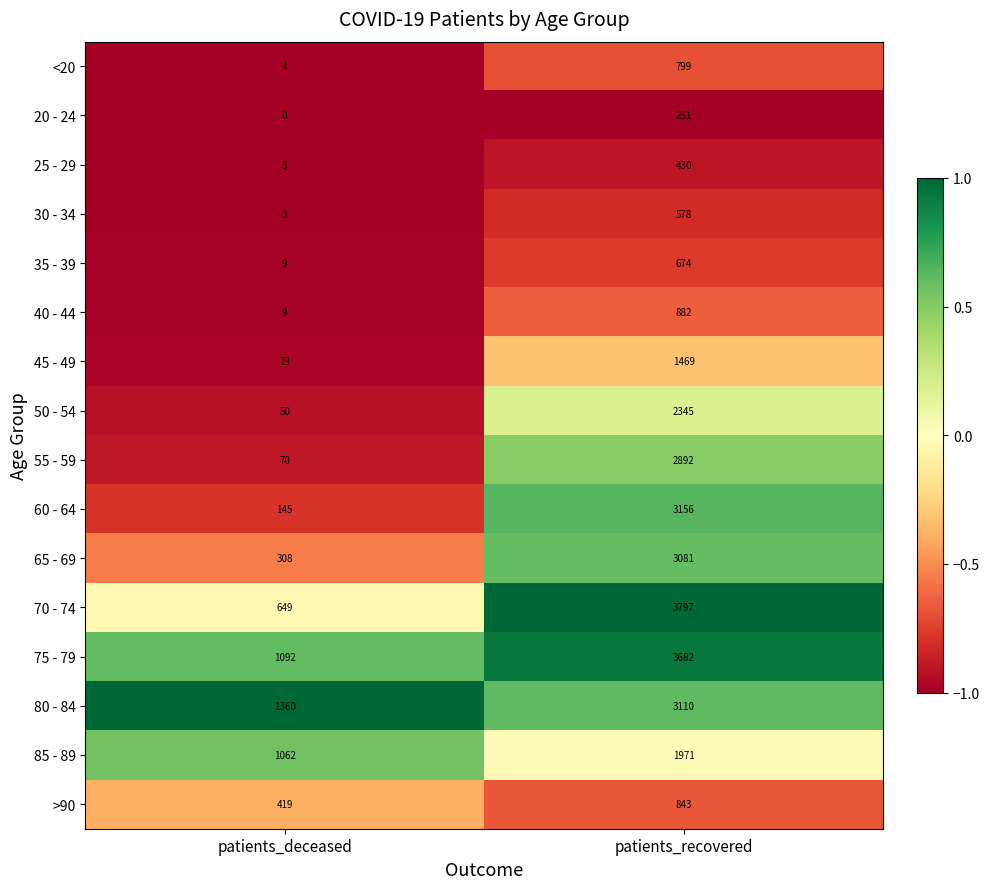

What is the sum of all 75 - 79 values?

4774